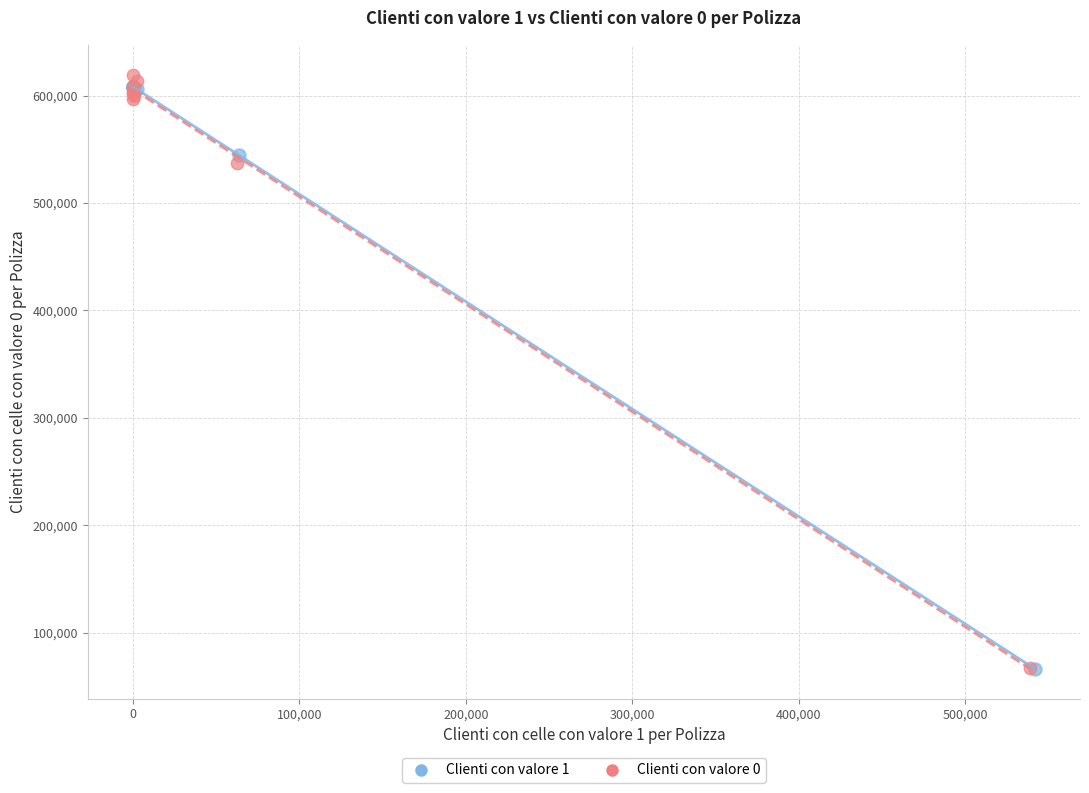

What are all the series names shown in the legend?

Clienti con valore 1, Clienti con valore 0